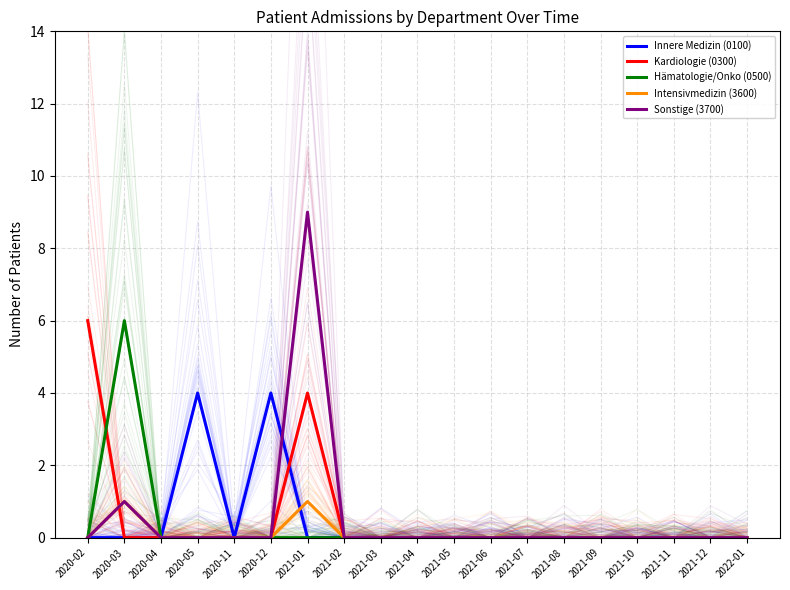

Which has a higher value, 2021-06 or 2020-11?

2021-06